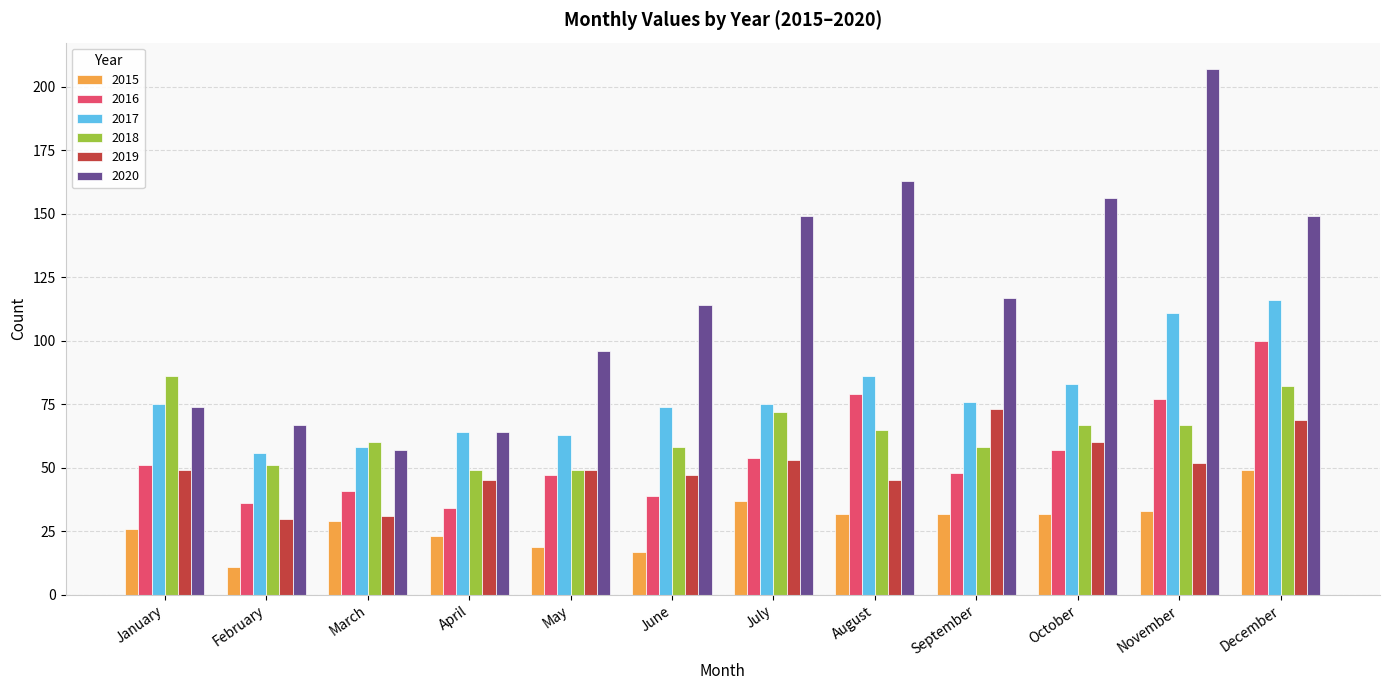

Which series has the widest spread of values?

2020